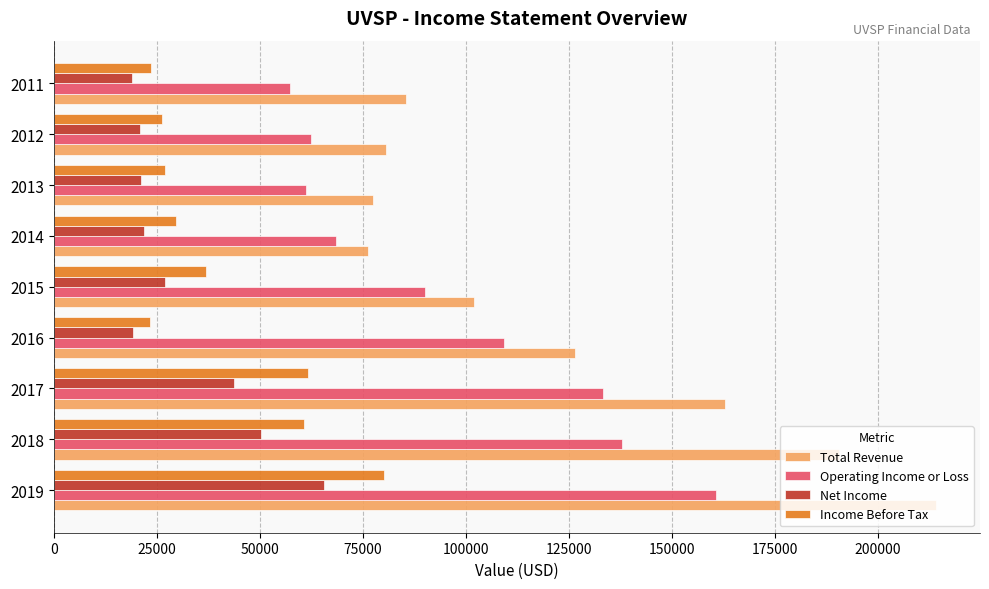

Rank the series by their maximum value, from lowest to highest.

Net Income, Income Before Tax, Operating Income or Loss, Total Revenue